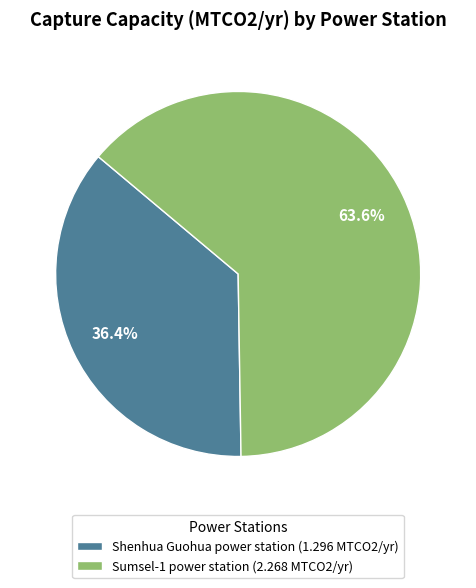

To the nearest percent, what is the combined percentage of Shenhua Guohua power station and Sumsel-1 power station?

100%